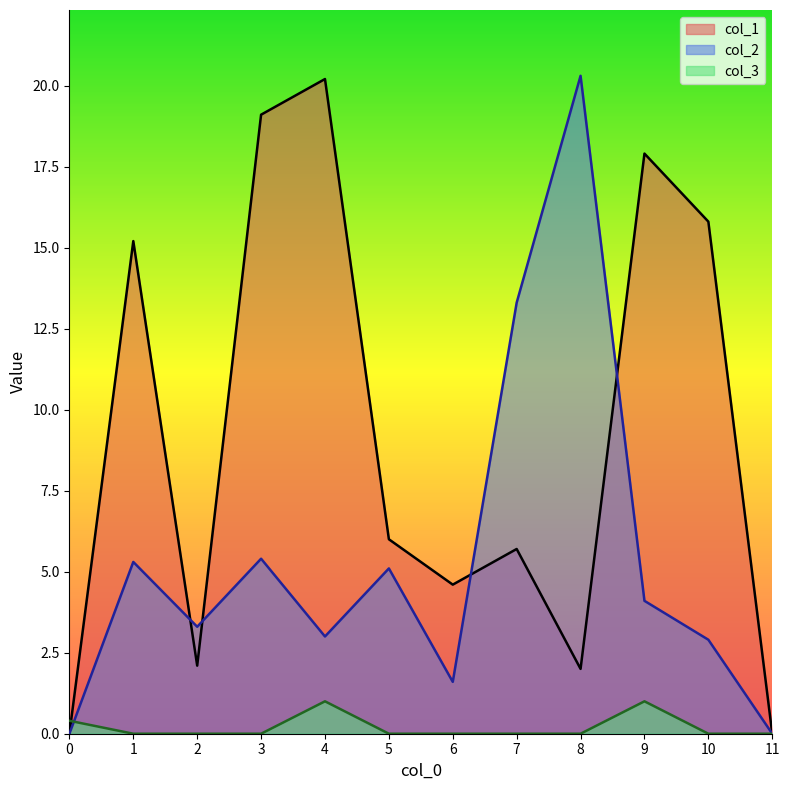

The col_1 series shows 0.0 at 0. True or false?

True